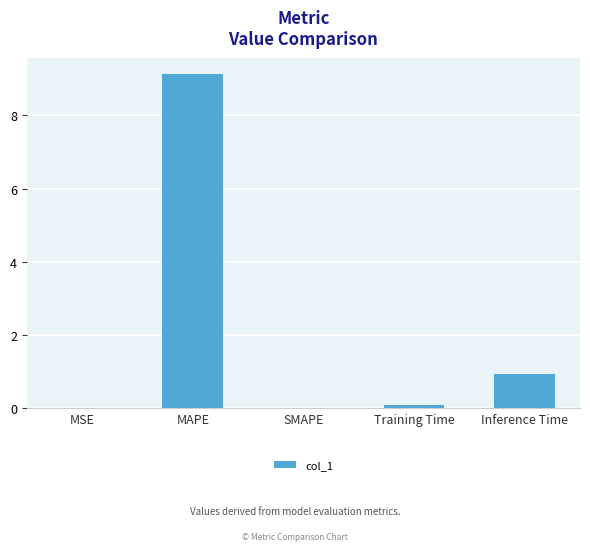

What is the sum of all values?

10.2